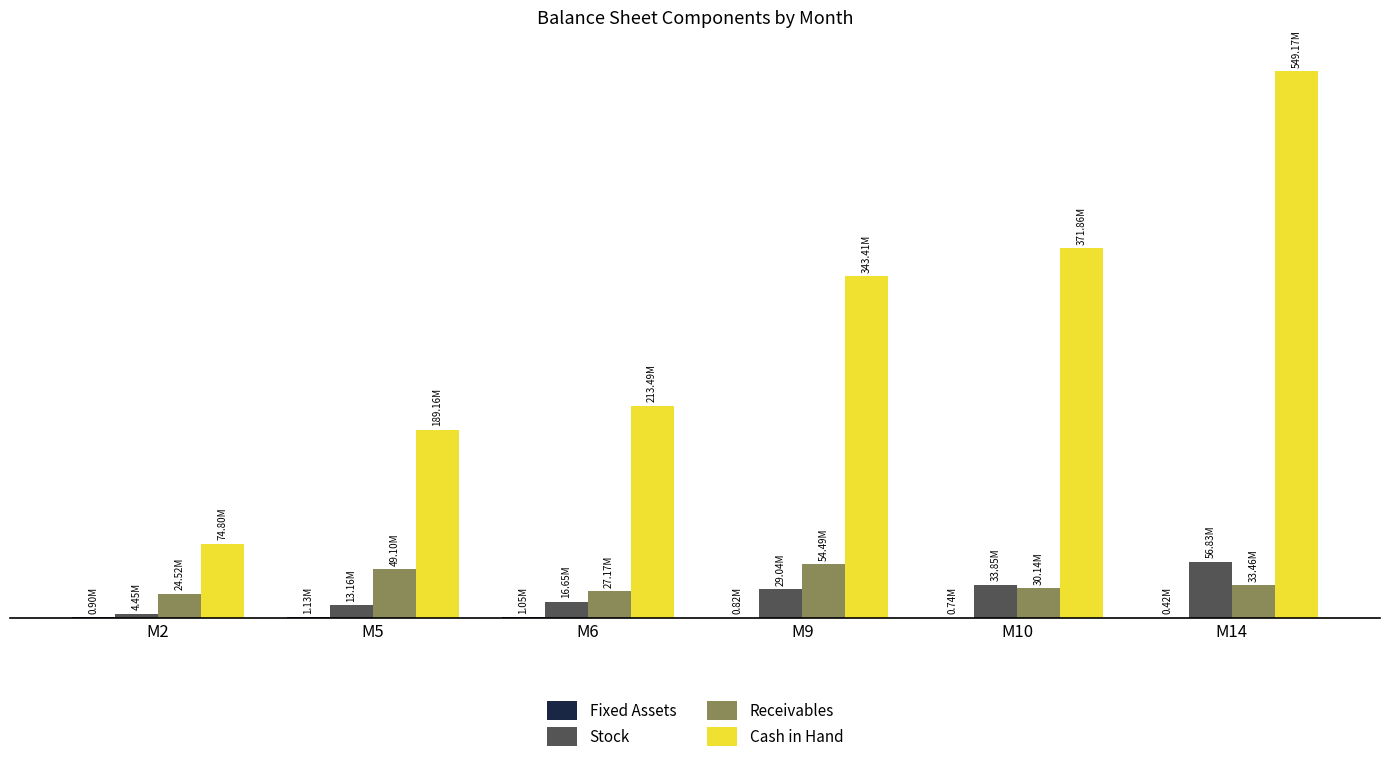

What is the approximate value of Stock at M14?

56832465.6